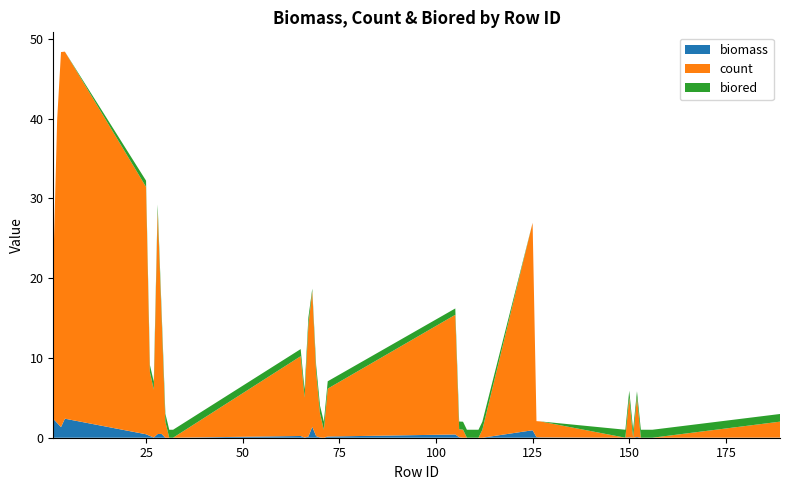

Reading right to left, transcribe all the data shown in this chart.

biomass: 189=0.0	156=0.0	155=0.0	154=0.0	153=0.0	152=0.1	151=0.0	150=0.1	149=0.0	127=0.0	126=0.1	125=0.9	112=0.0	111=0.0	110=0.0	109=0.0	108=0.0	107=0.0	106=0.1	105=0.4	72=0.1	71=0.0	70=0.0	69=0.2	68=1.4	67=0.1	66=0.0	65=0.2	32=0.0	31=0.0	30=0.0	29=0.5	28=0.5	27=0.0	26=0.2	25=0.4	4=2.4	3=1.3	2=1.9	1=2.4
count: 189=2.0	156=0.0	155=0.0	154=0.0	153=0.0	152=5.0	151=0.0	150=5.0	149=0.0	127=2.0	126=2.0	125=26.0	112=1.0	111=0.0	110=0.0	109=0.0	108=0.0	107=1.0	106=1.0	105=15.0	72=6.0	71=1.0	70=3.0	69=8.0	68=17.0	67=14.0	66=5.0	65=10.0	32=0.0	31=0.0	30=2.0	29=15.0	28=28.0	27=6.0	26=8.0	25=31.0	4=46.0	3=47.0	2=38.0	1=19.0
biored: 189=1.0	156=1.0	155=1.0	154=1.0	153=1.0	152=0.7	151=1.0	150=0.8	149=1.0	127=0.0	126=0.0	125=0.0	112=1.0	111=1.0	110=1.0	109=1.0	108=1.0	107=1.0	106=1.0	105=0.8	72=0.9	71=1.0	70=1.0	69=0.9	68=0.3	67=0.9	66=1.0	65=0.9	32=1.0	31=1.0	30=1.0	29=0.8	28=0.8	27=1.0	26=0.9	25=0.8	4=0.0	3=0.0	2=0.0	1=0.0